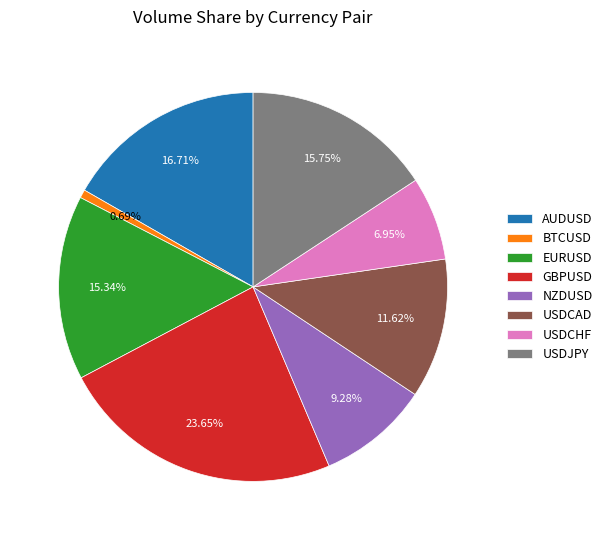

The NZDUSD slice represents 9% of the pie. True or false?

True